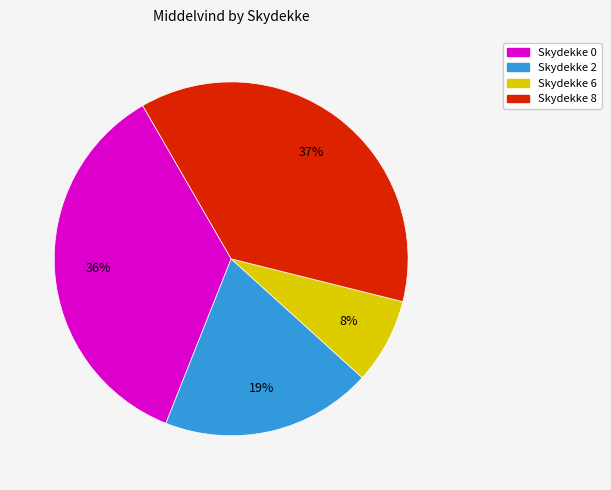

Is there a majority slice in this chart?

No